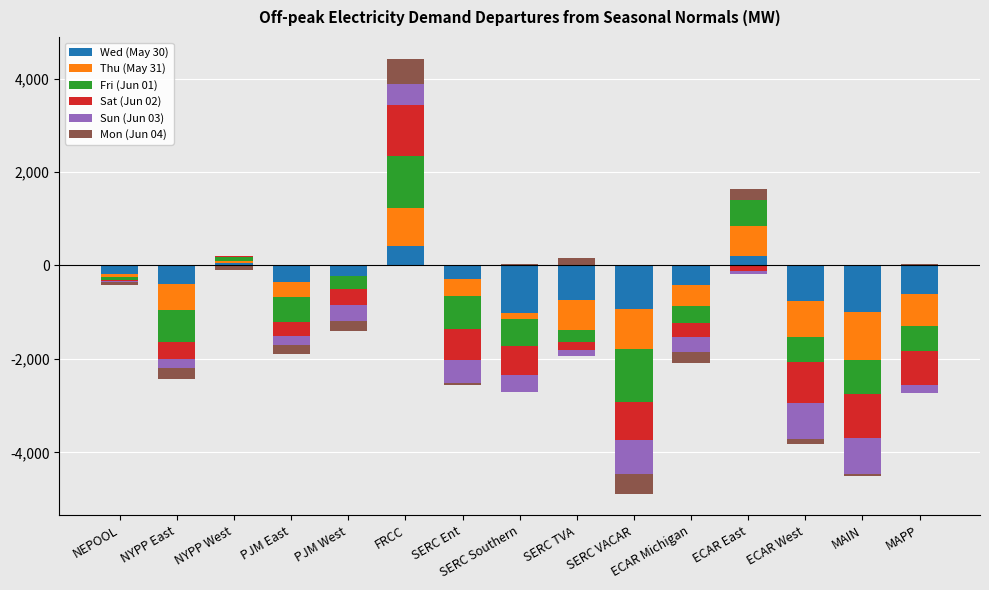

What are all the series names shown in the legend?

Wed (May 30), Thu (May 31), Fri (Jun 01), Sat (Jun 02), Sun (Jun 03), Mon (Jun 04)